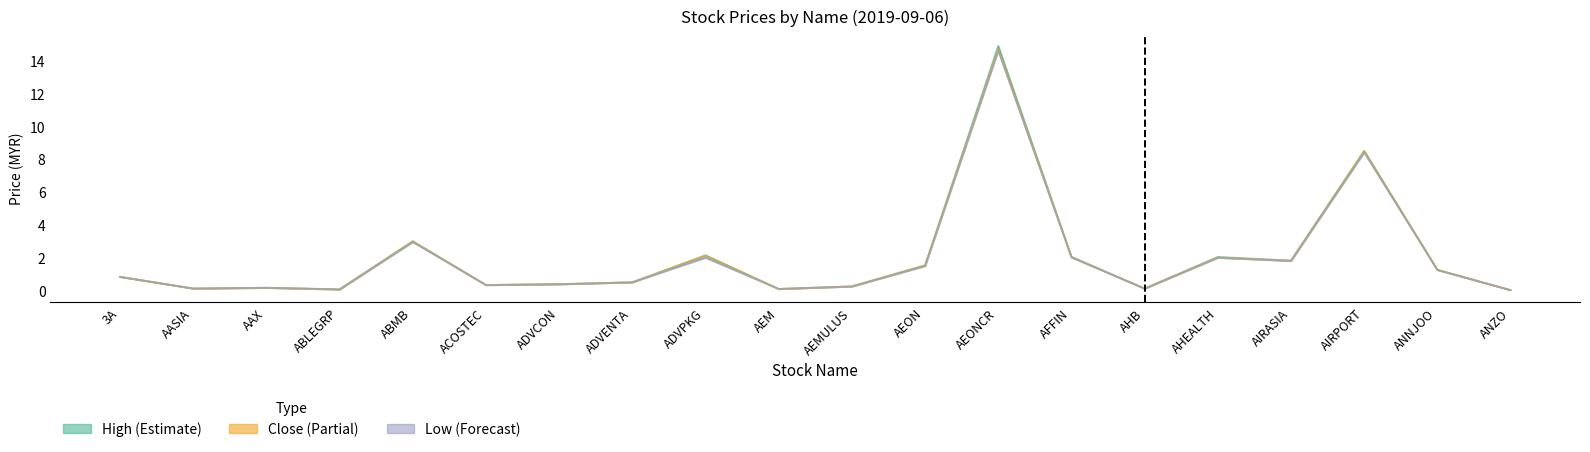

The high series shows 0.5 at ADVENTA. True or false?

True